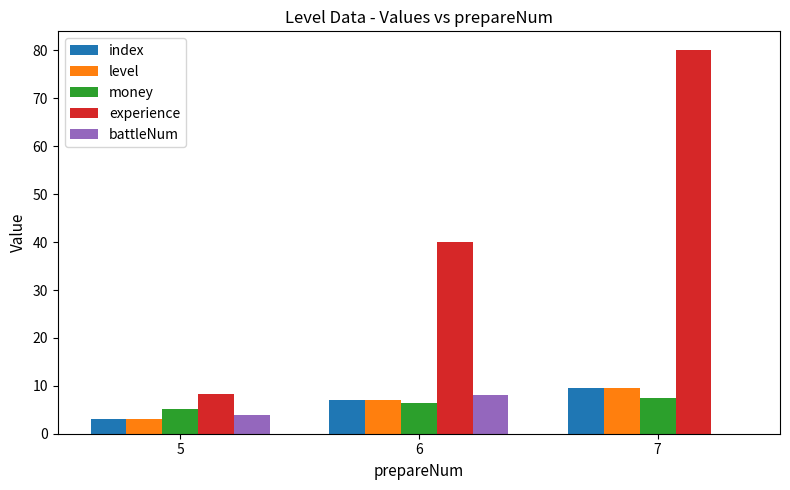

How many series are shown in this chart?

5